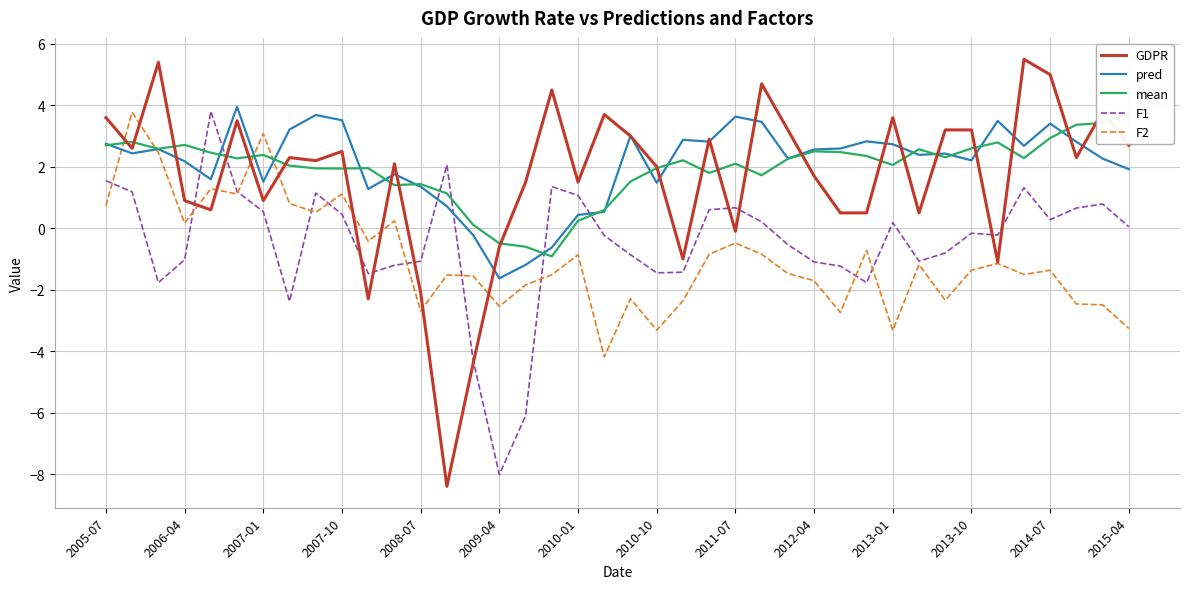

The F2 series shows -1.2 at 2015-04. True or false?

False